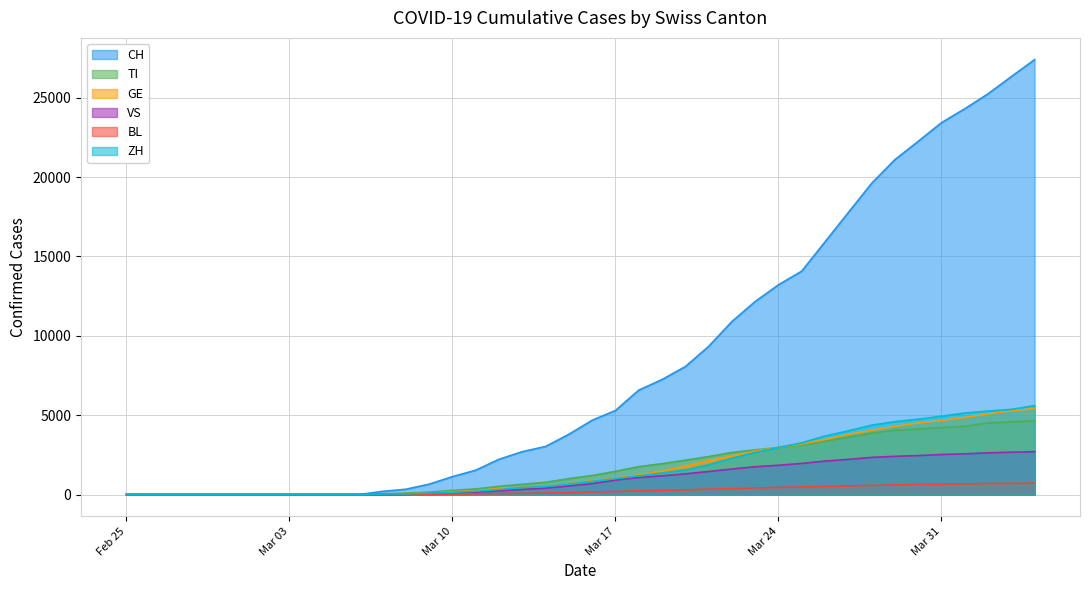

True or false: BL and CH cross at least once.

False